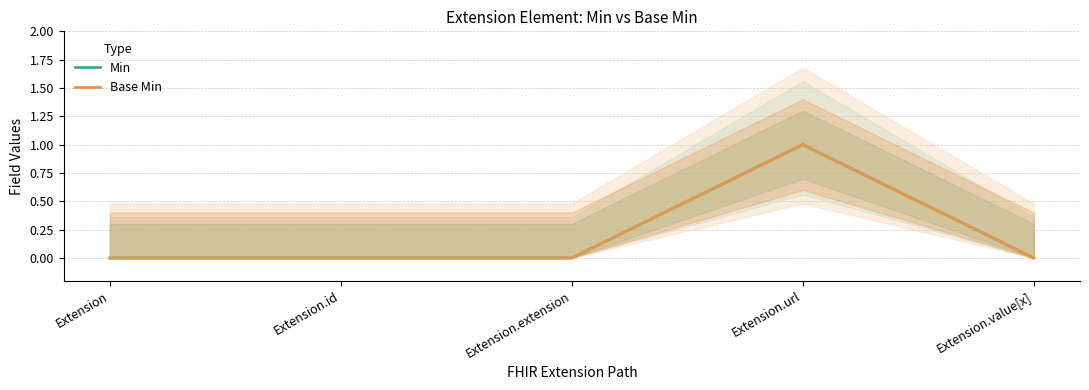

What are all the series names shown in the legend?

Min, Base Min